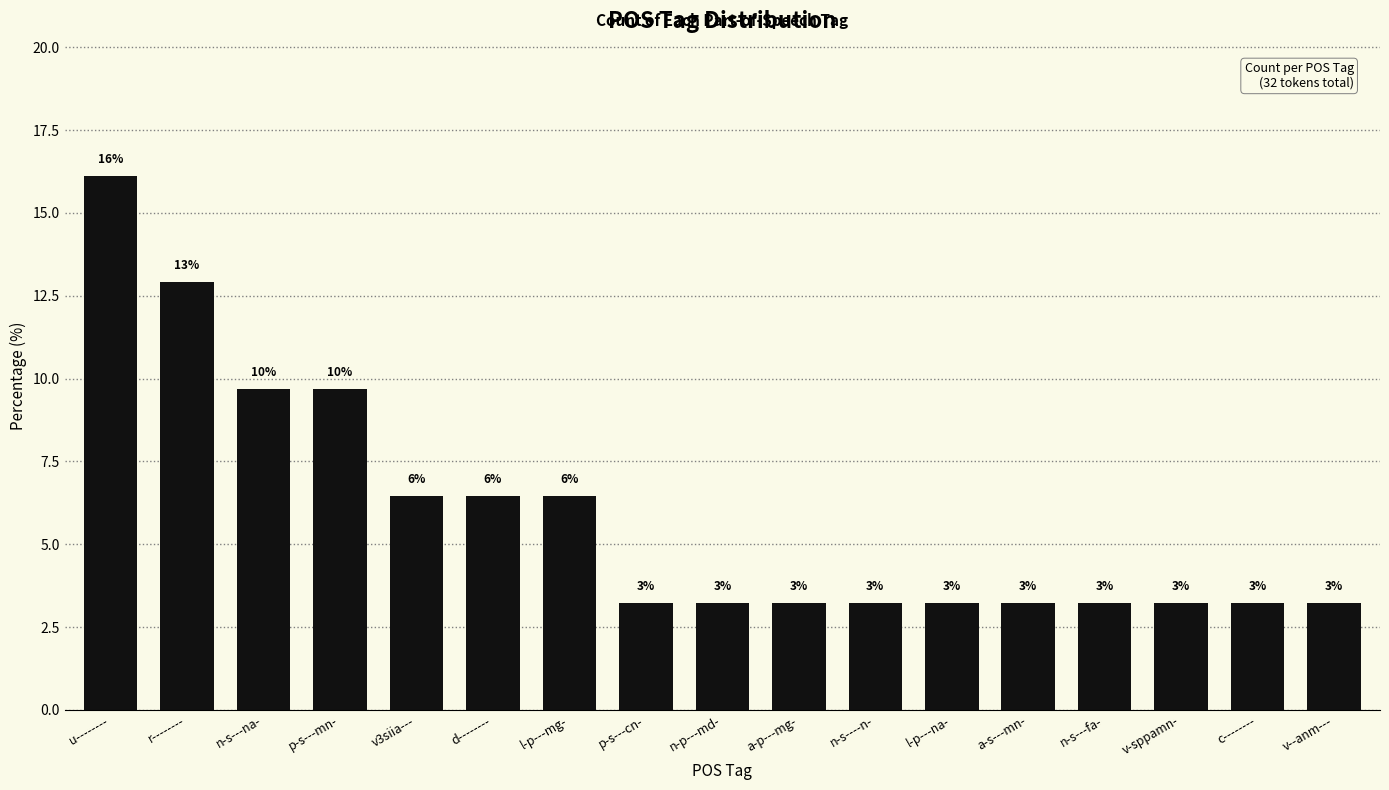

Approximately how many times larger is the value at v3siia--- compared to v-sppamn-?

2.0